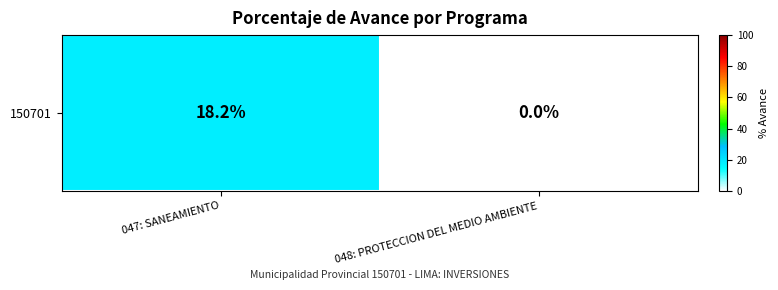

Rank the categories by value from lowest to highest.

048: PROTECCION DEL MEDIO AMBIENTE, 047: SANEAMIENTO